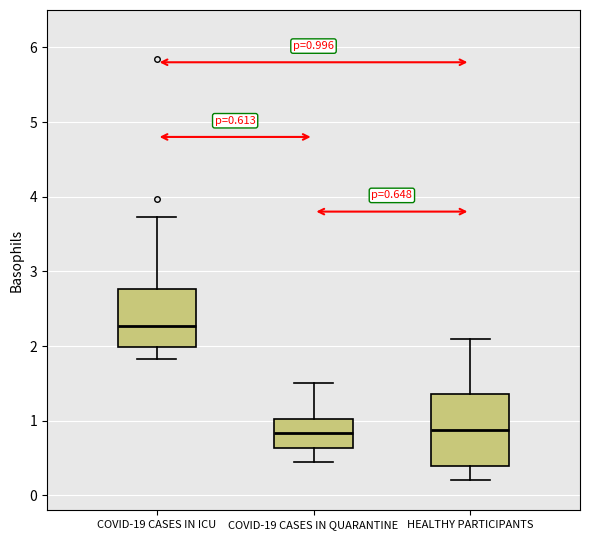

Comparing the boxes themselves (not the whiskers), which one is the tallest?

HEALTHY PARTICIPANTS